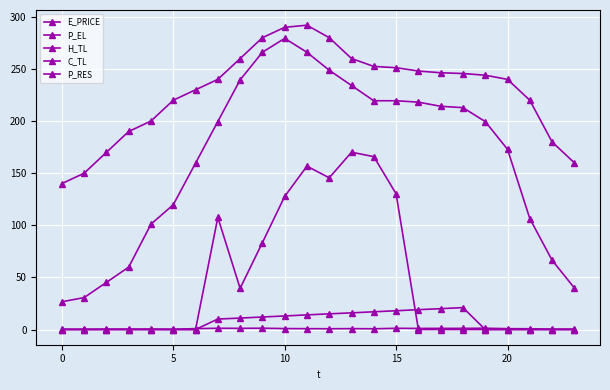

How many series are shown in this chart?

5